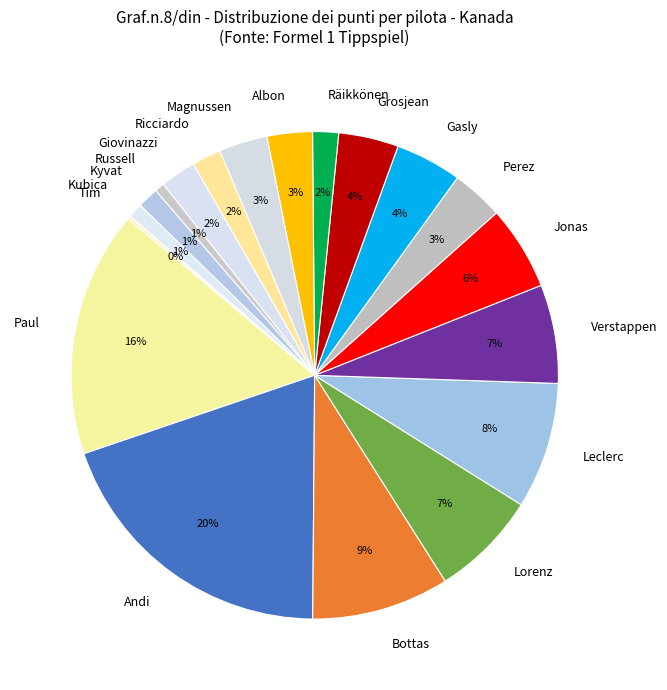

True or false: Lorenz accounts for 7% of the total.

True